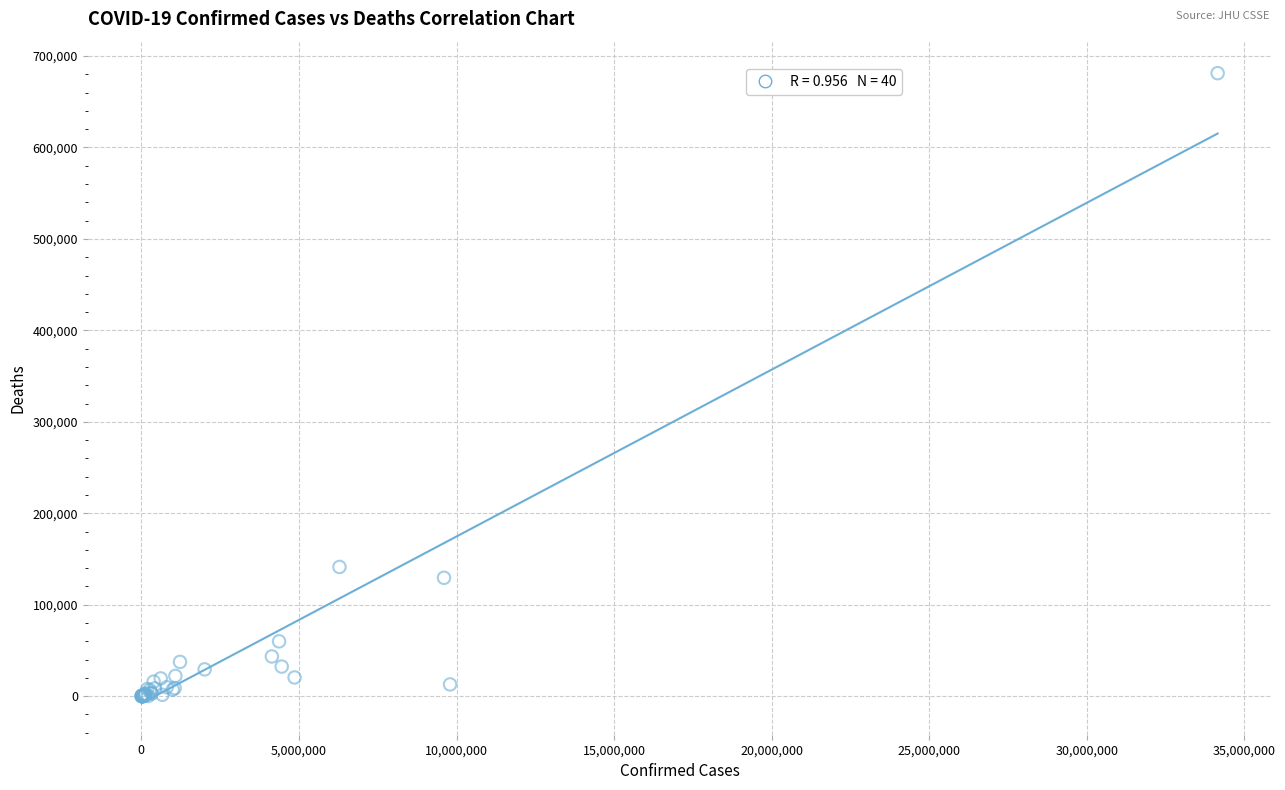

What Y value in the scatter plot is closest to 340637?

141287